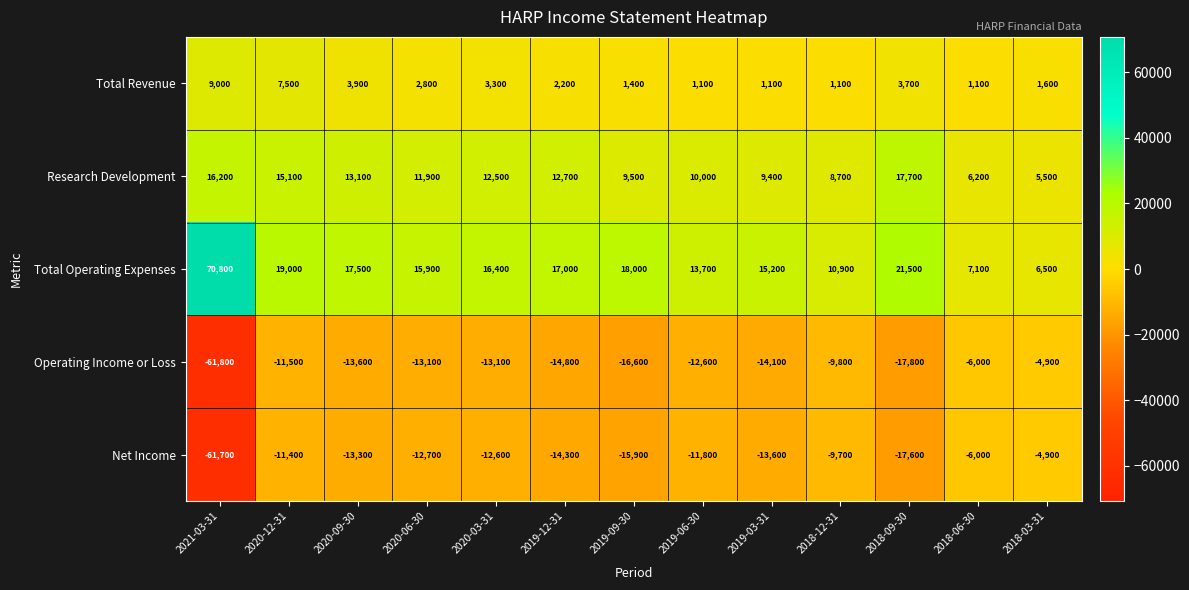

What is the total value across all series at 2019-03-31?

-2000